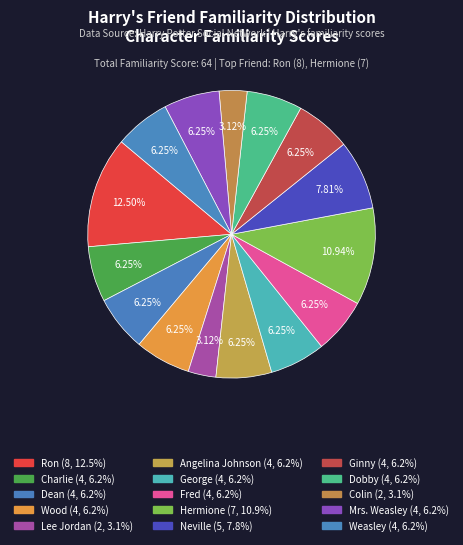

What is the ratio of the value at Colin to the value at Lee Jordan?

1.0